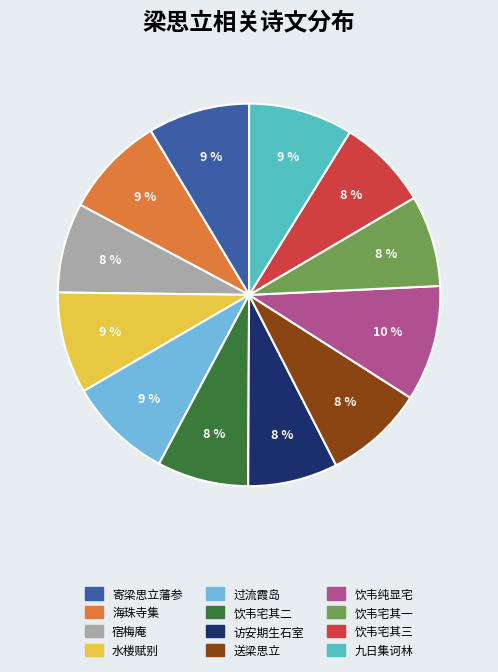

Count the number of slices in the pie.

12